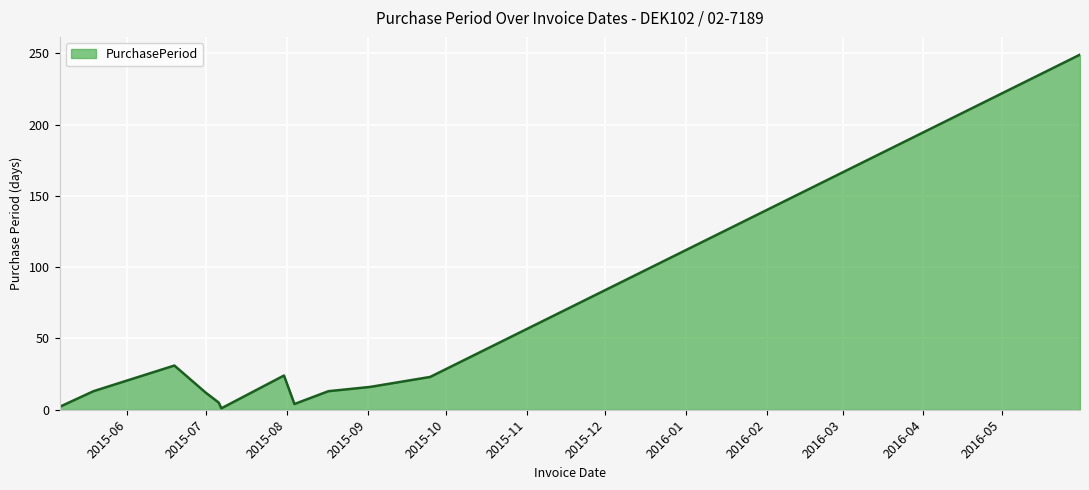

What is the difference between the maximum and minimum values?

248